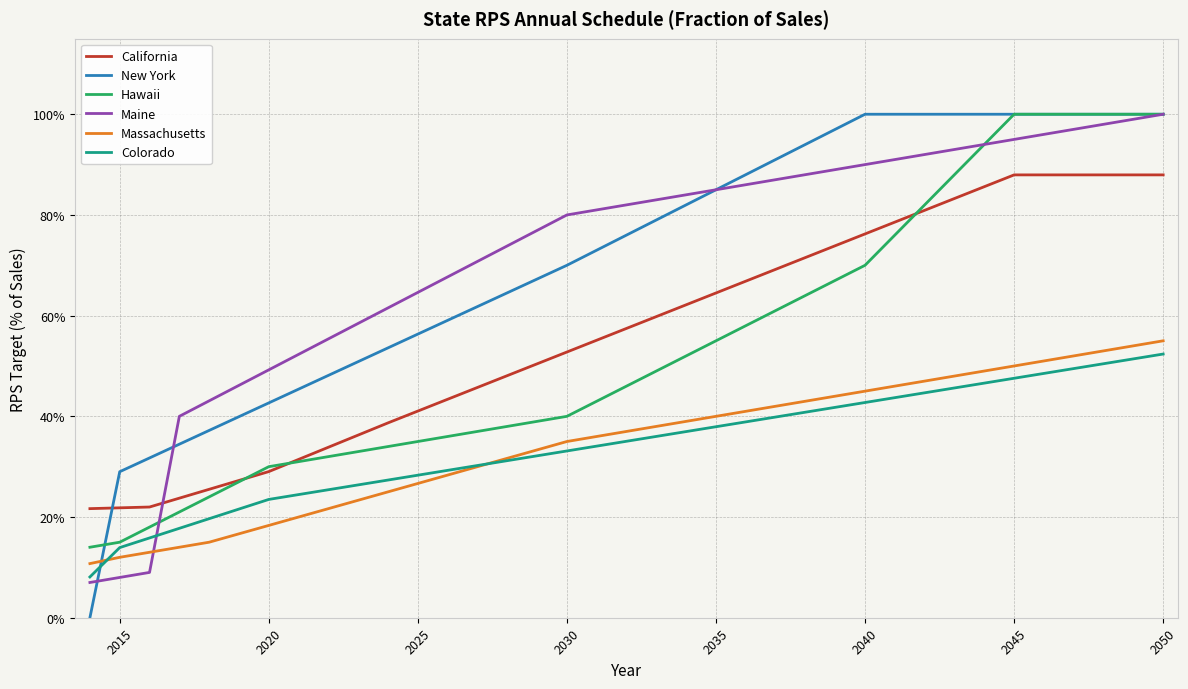

How many lines are shown in the chart?

6